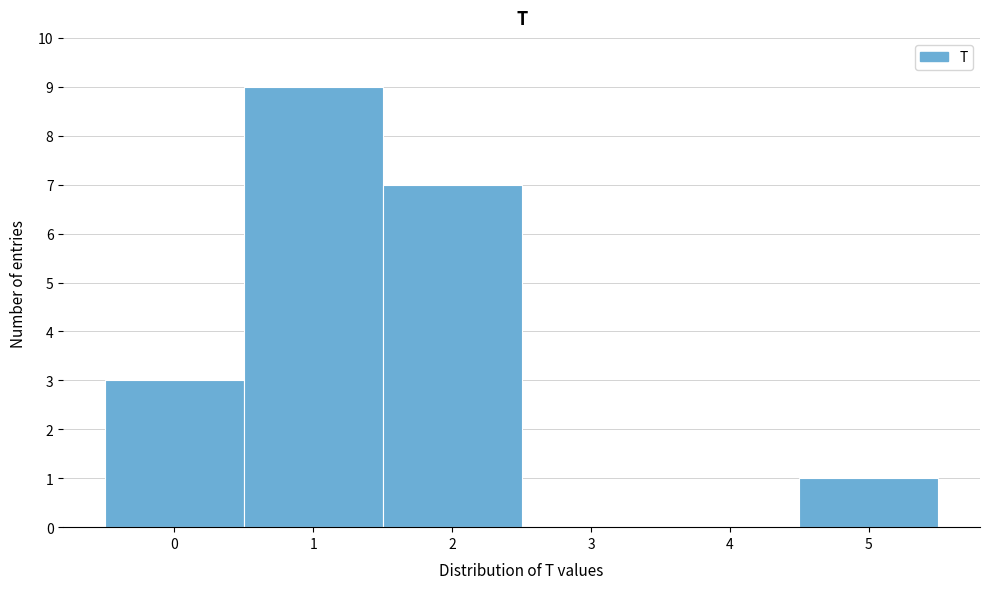

Reading left to right, transcribe this chart: for each bar, give the range it covers on the x-axis and its height. The values are not printed on the chart, so give them approximately, as read against the axis.

-0.5 to 0.5: 3
0.5 to 1.5: 9
1.5 to 2.5: 7
2.5 to 3.5: 0
3.5 to 4.5: 0
4.5 to 5.5: 1